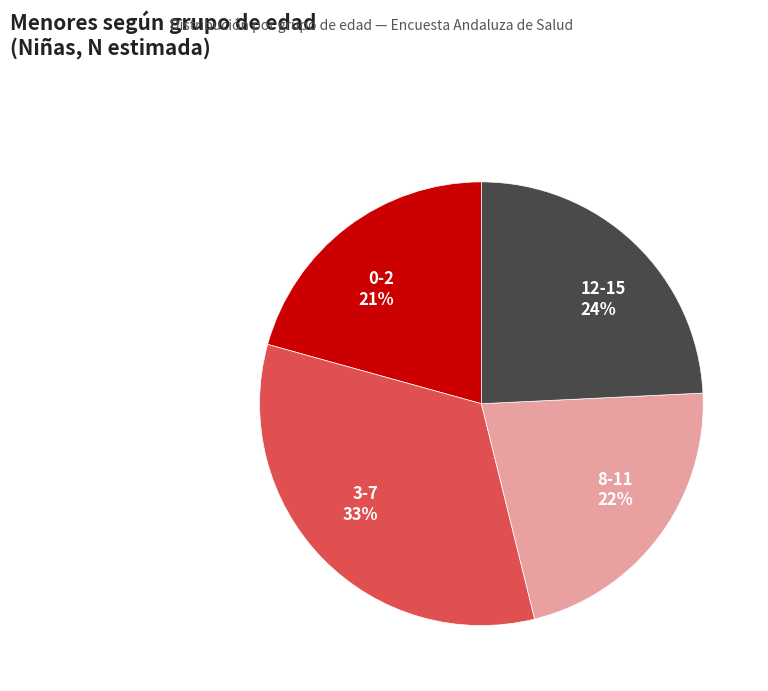

Which category has the biggest portion of the pie?

3-7